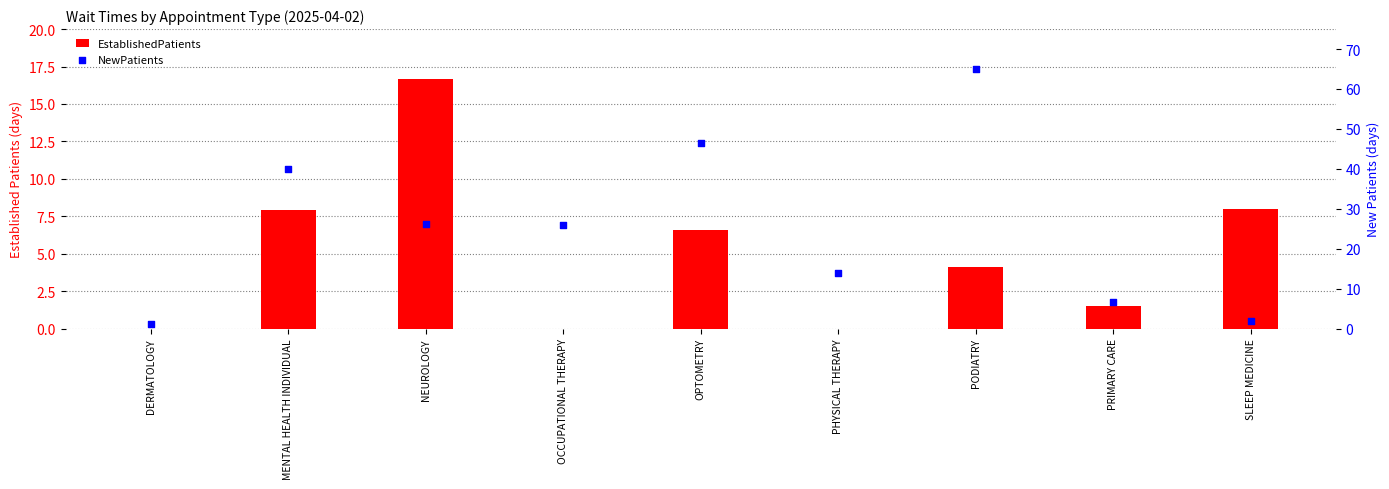

Is the value of EstablishedPatients at NEUROLOGY greater than the value of NewPatients at DERMATOLOGY?

Yes